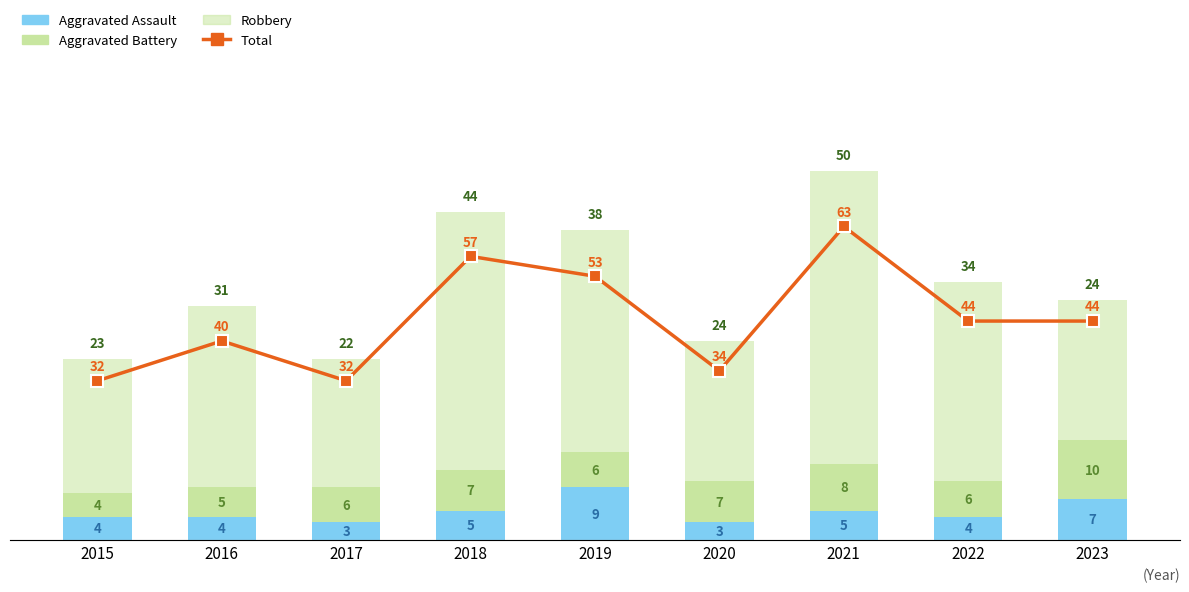

Reading left to right, extract all data points from this chart.

Aggravated Assault: 2015=4	2016=4	2017=3	2018=5	2019=9	2020=3	2021=5	2022=4	2023=7
Aggravated Battery: 2015=4	2016=5	2017=6	2018=7	2019=6	2020=7	2021=8	2022=6	2023=10
Robbery: 2015=23	2016=31	2017=22	2018=44	2019=38	2020=24	2021=50	2022=34	2023=24
Total: 2015=32	2016=40	2017=32	2018=57	2019=53	2020=34	2021=63	2022=44	2023=44